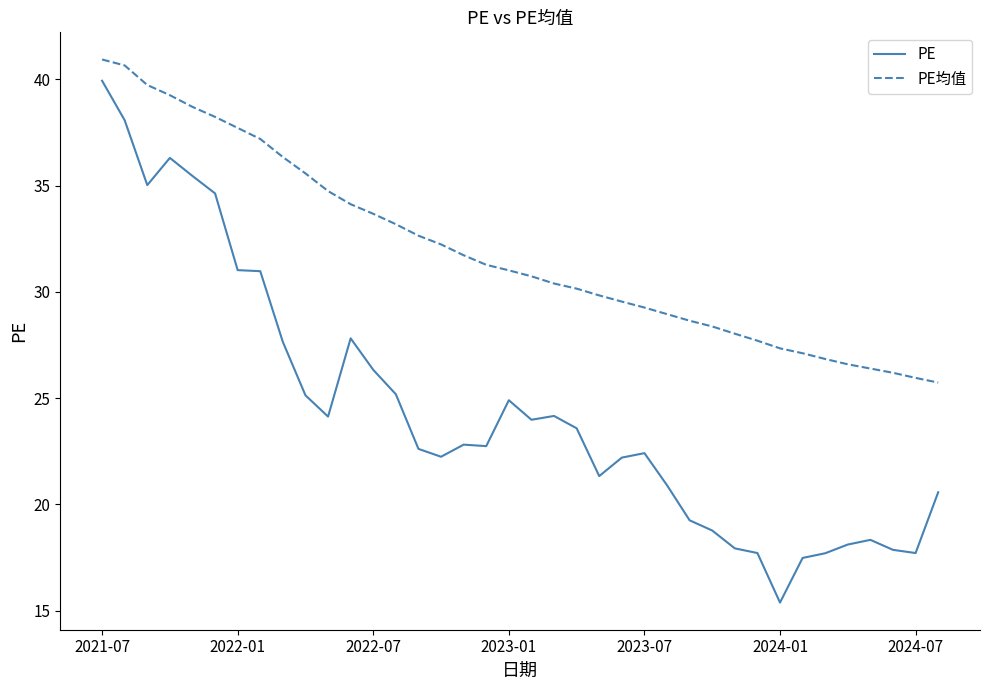

Rank the series by their average value, from lowest to highest.

PE, PE均值